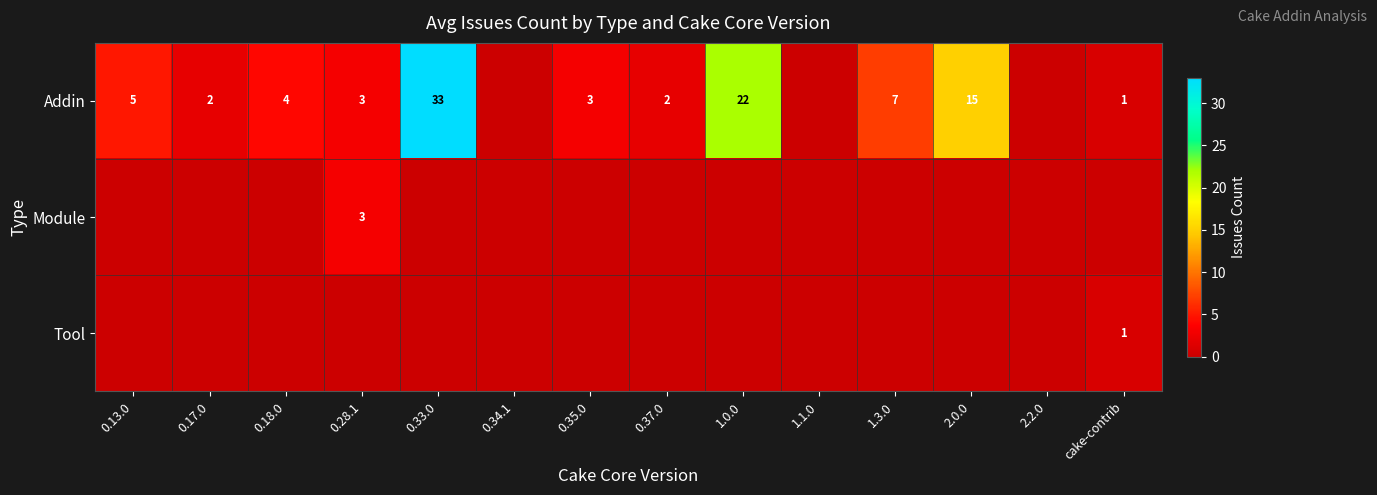

True or false: Addin has a value of 0 at cake-contrib.

False